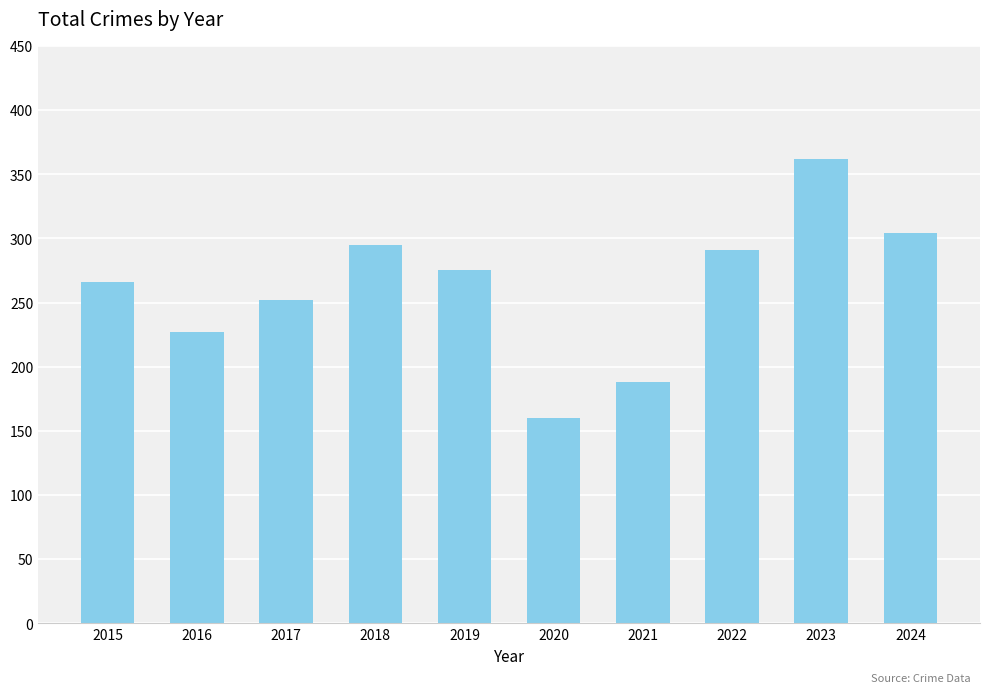

Between 2015 and 2018, which is larger?

2018